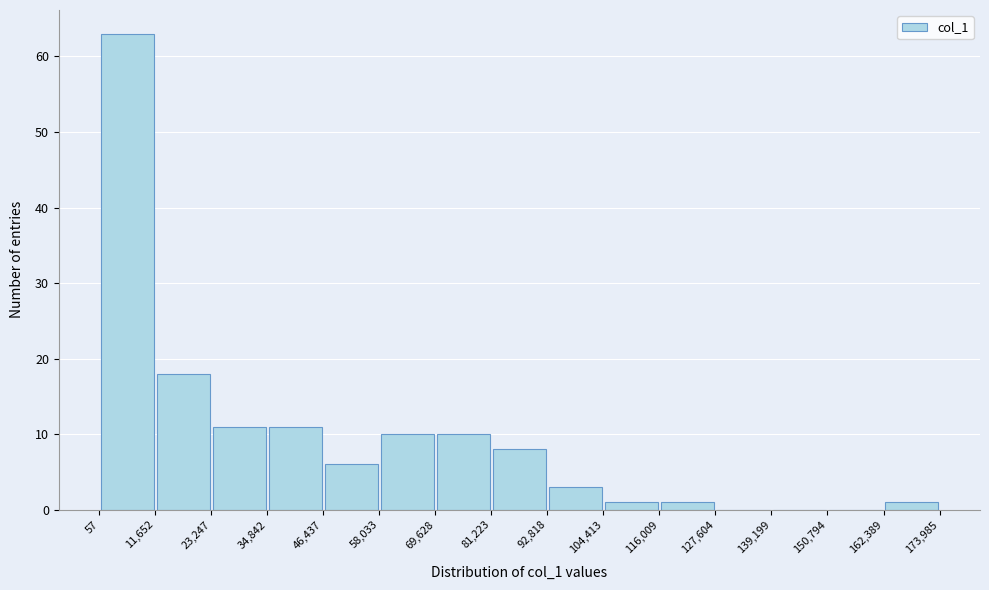

Reading left to right, list every bar in this chart as the range it spans on the x-axis followed by its height. The values are not printed on the chart, so give them approximately, as read against the axis.

57 to 11,652: 63
11,652 to 23,247: 18
23,247 to 34,842: 11
34,842 to 46,437: 11
46,437 to 58,033: 6
58,033 to 69,628: 10
69,628 to 81,223: 10
81,223 to 92,818: 8
92,818 to 104,413: 3
104,413 to 116,009: 1
116,009 to 127,604: 1
127,604 to 139,199: 0
139,199 to 150,794: 0
150,794 to 162,389: 0
162,389 to 173,985: 1